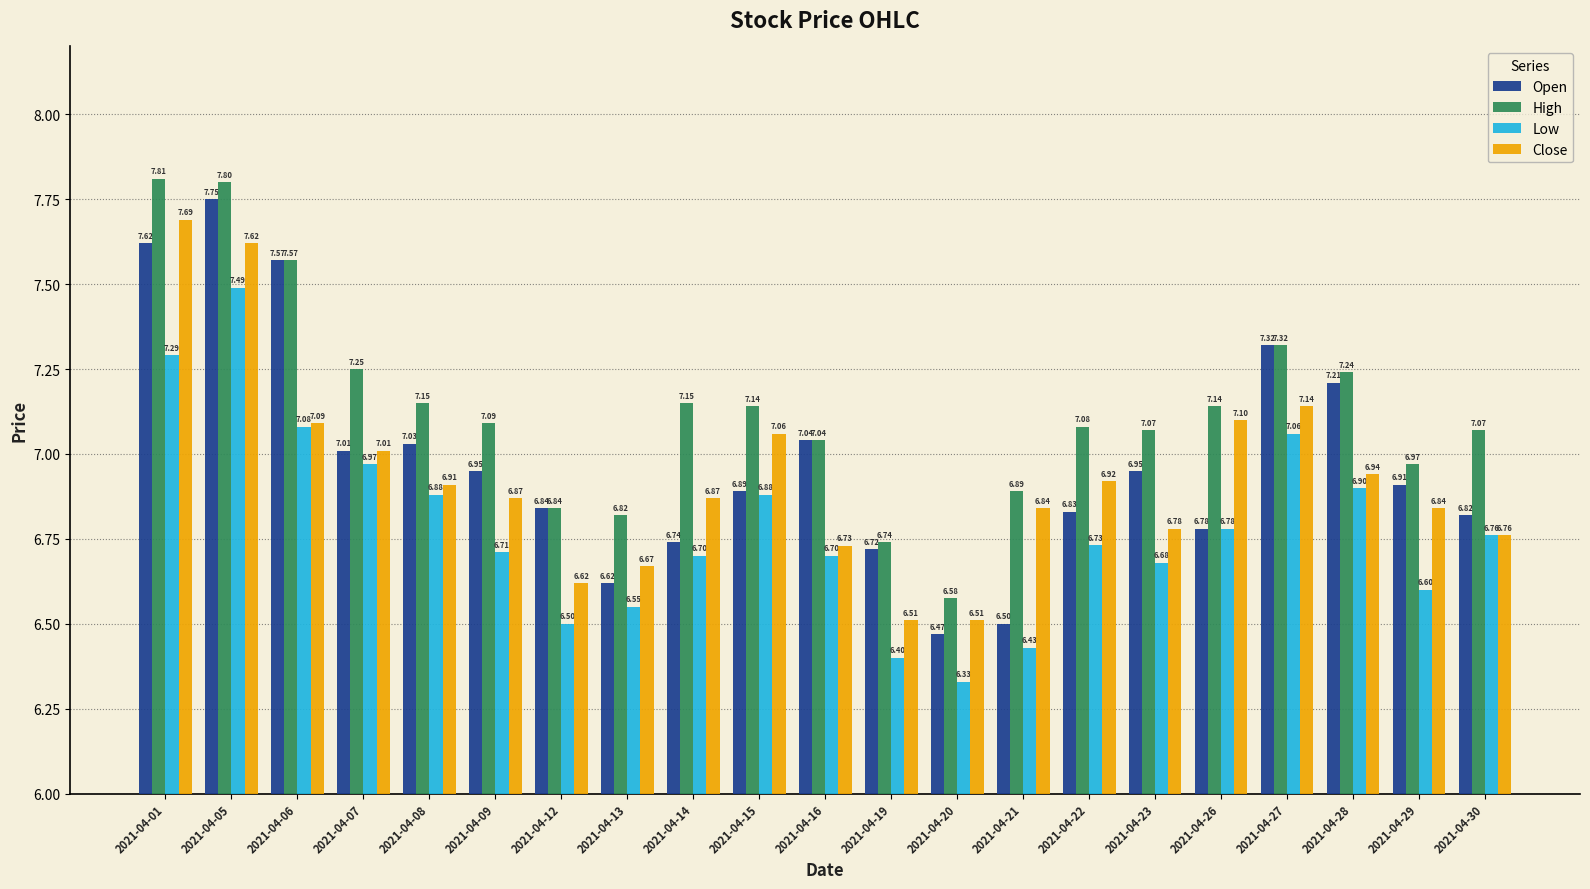

Rank the series by their maximum value, from lowest to highest.

Low, Close, Open, High